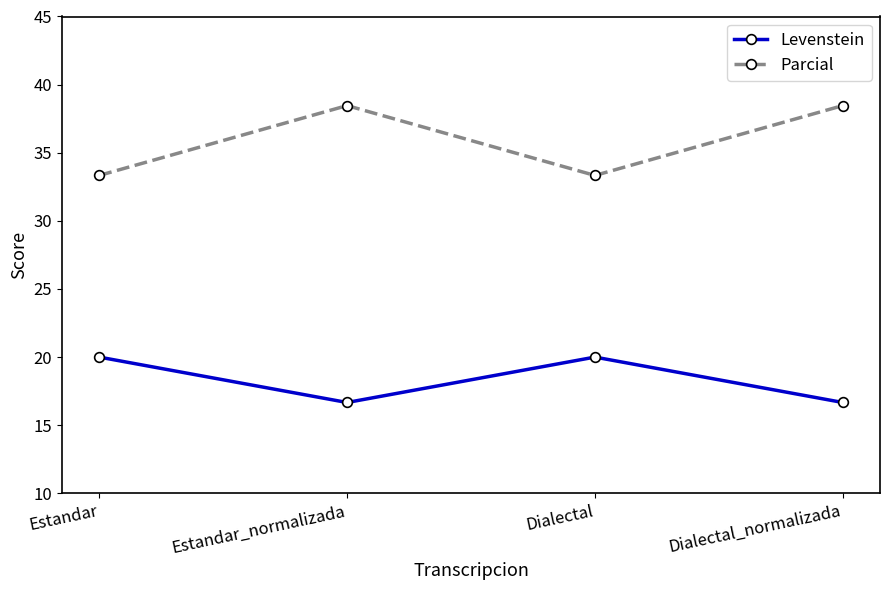

How many interior local peaks does the Parcial series have?

1